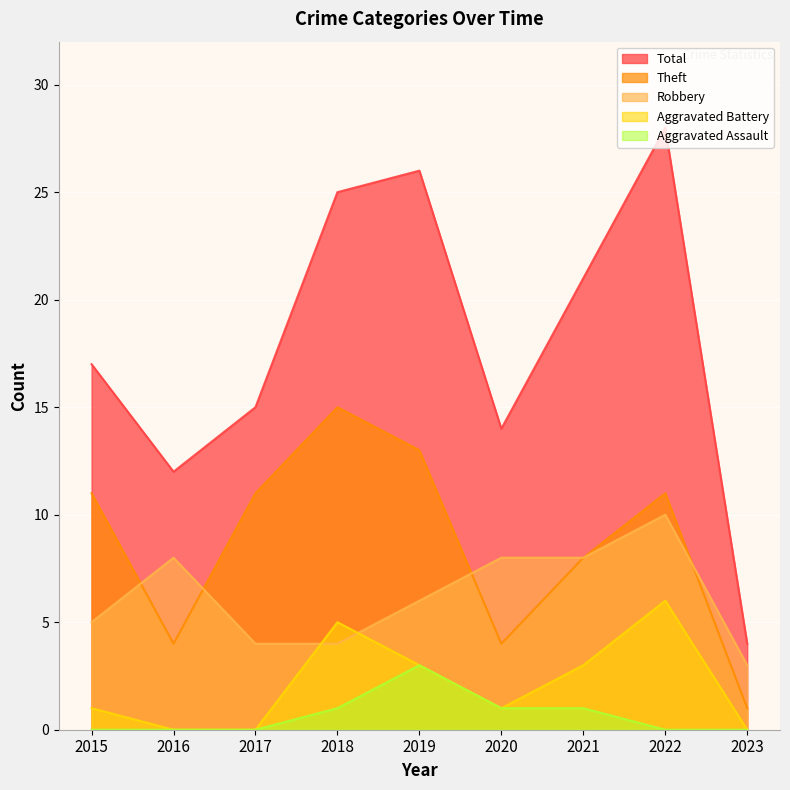

What is the spread (max minus min) of values at 2022?

28